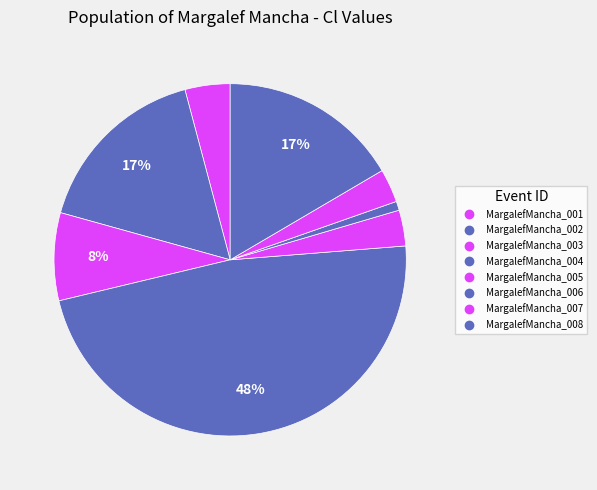

Count the number of slices in the pie.

8